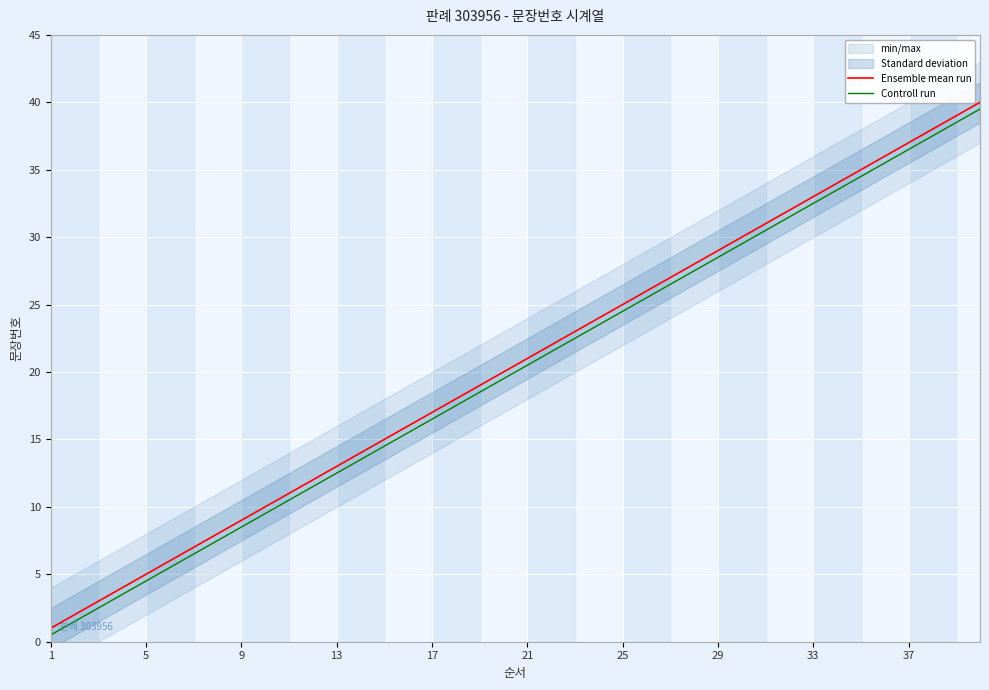

True or false: Ensemble mean run and Controll run cross at least once.

False